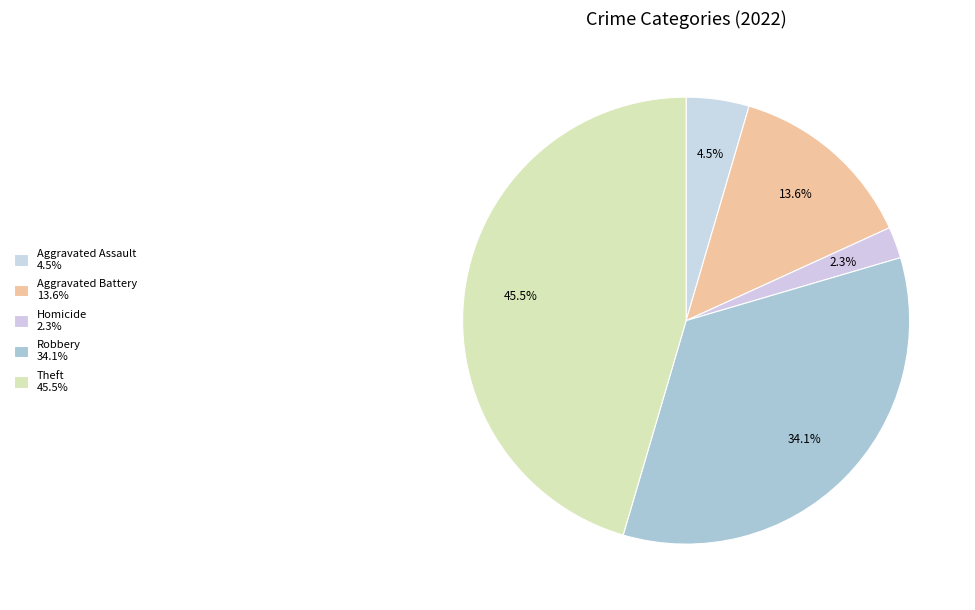

Count the number of slices in the pie.

5